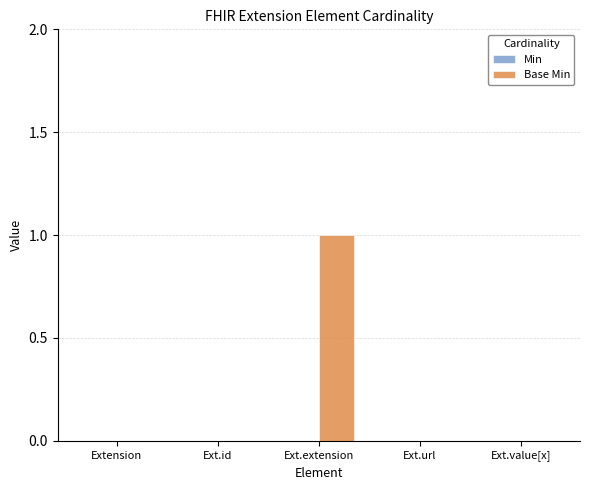

What is the greatest value displayed?

1